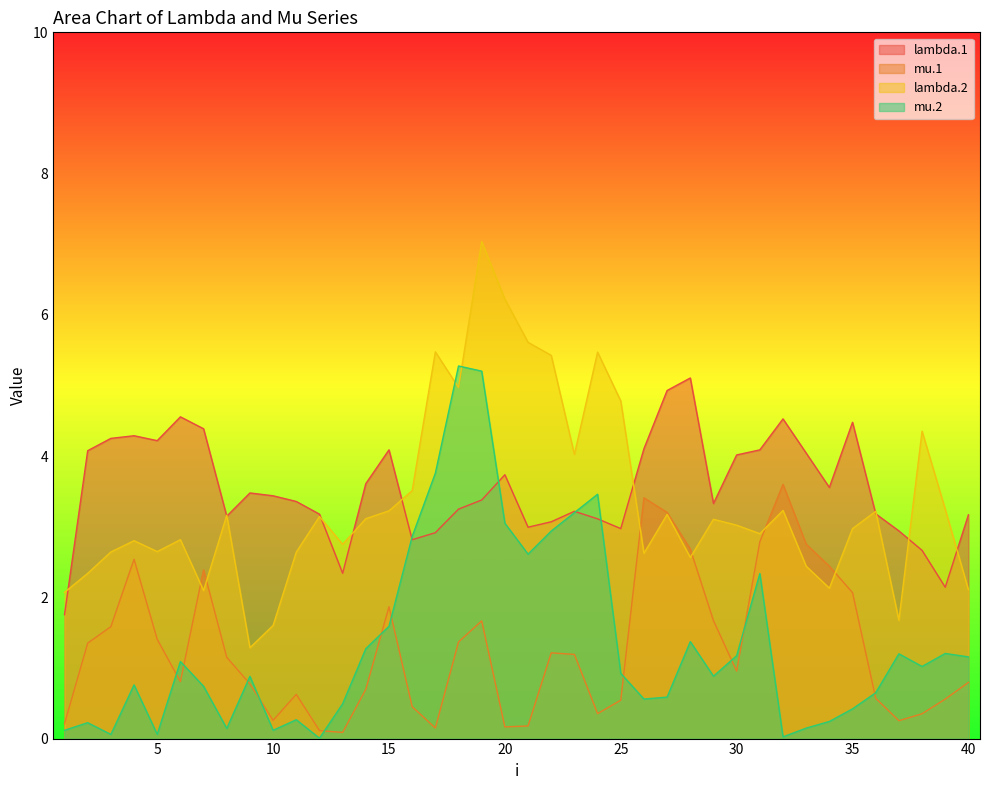

Rank the categories by lambda.1 value from lowest to highest.

1, 39, 13, 38, 16, 17, 37, 25, 21, 22, 24, 8, 40, 12, 36, 23, 18, 29, 11, 19, 10, 9, 34, 14, 20, 30, 33, 2, 31, 15, 26, 5, 3, 4, 7, 35, 32, 6, 27, 28